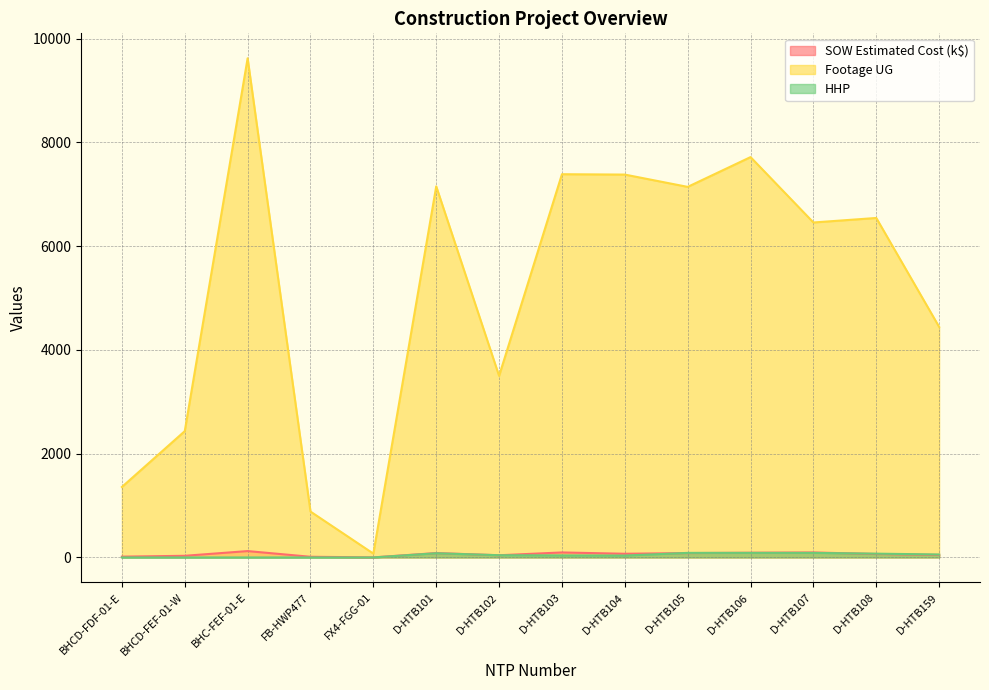

Is it true that Footage UG equals 7378.0 at D-HTB104?

True